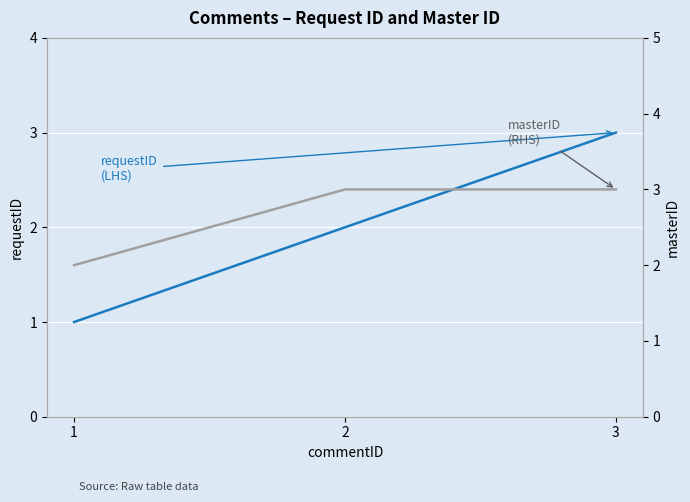

Is it true that requestID equals 1 at 1?

True